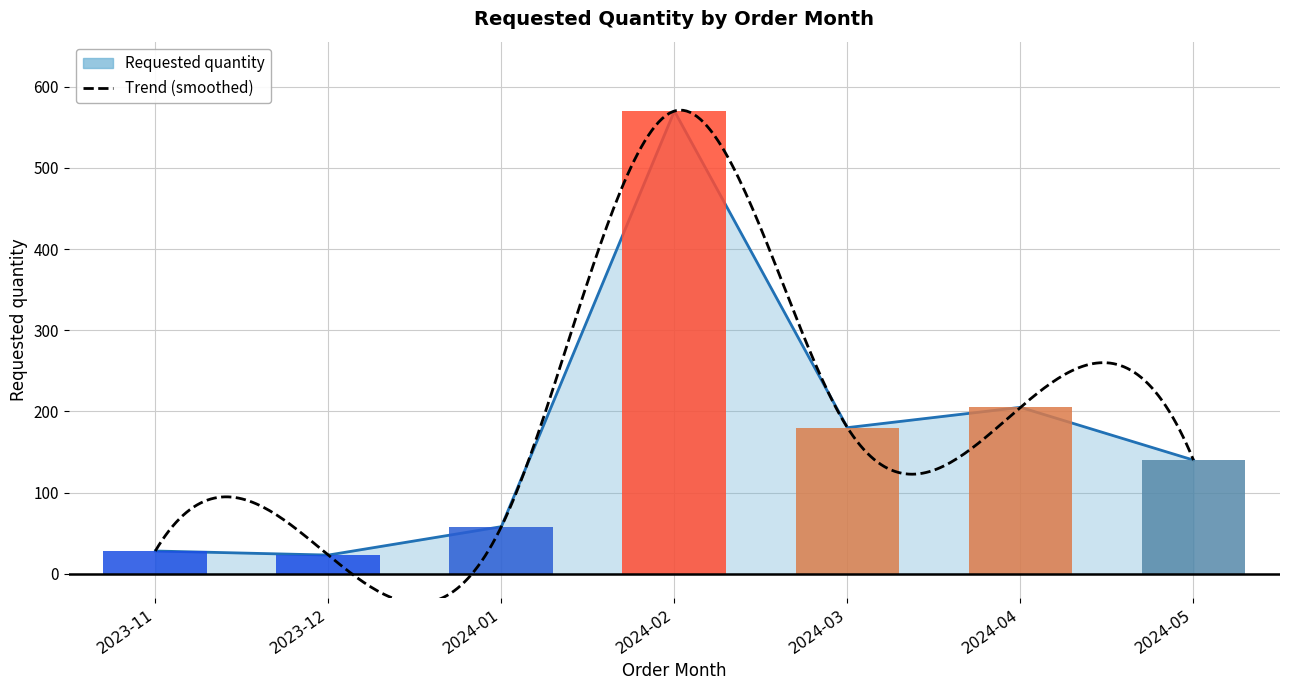

Which category has the highest value across all series?

2024-02